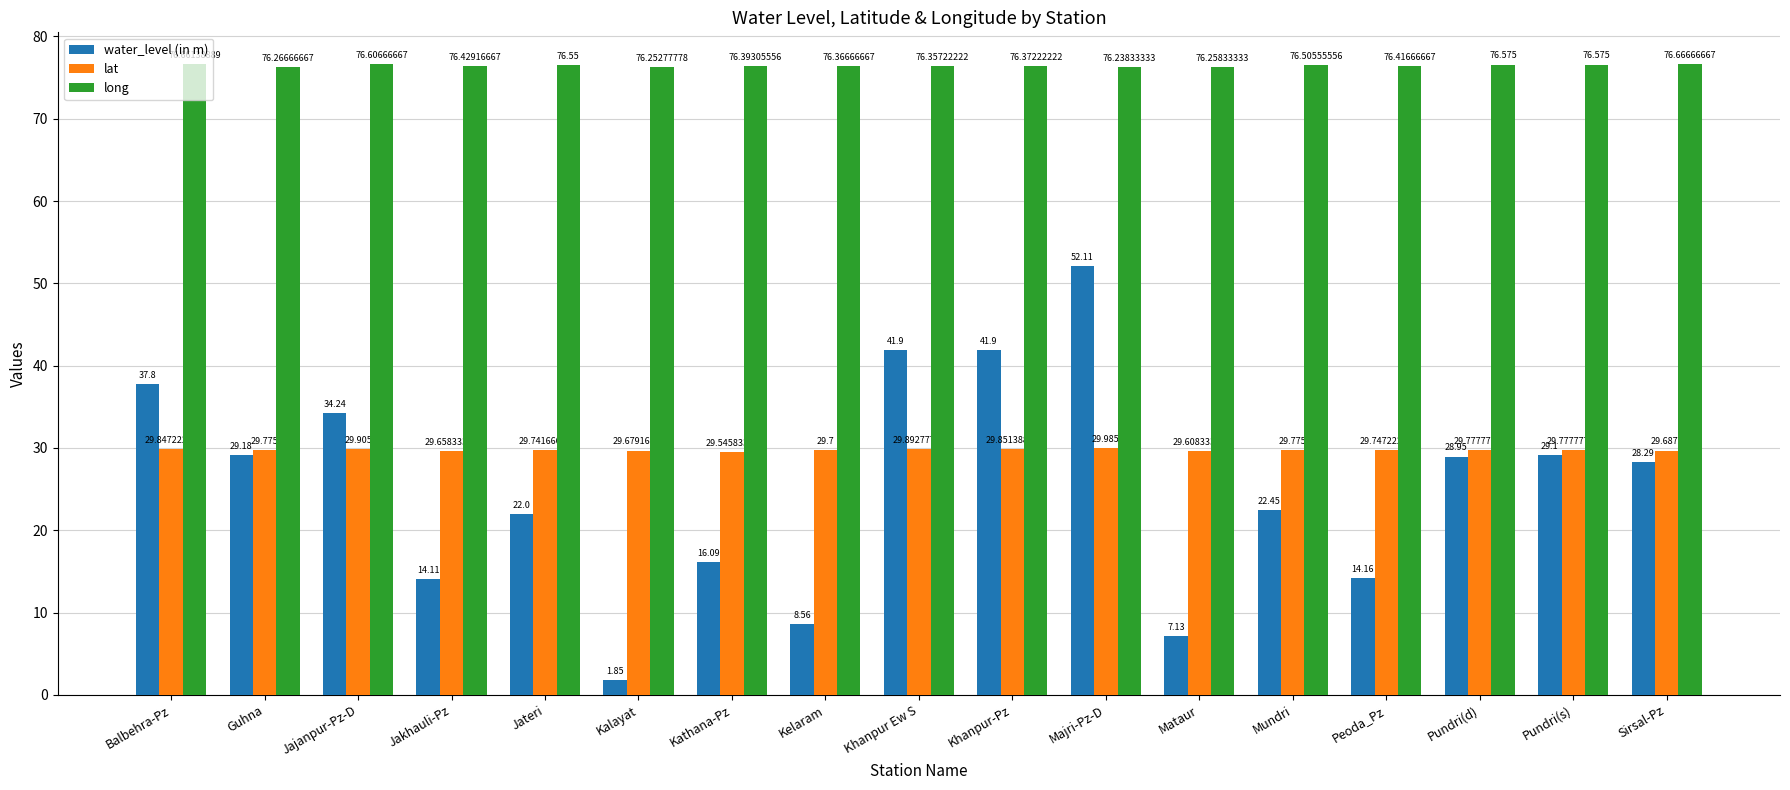

Between Kalayat and Kelaram, which series saw the biggest shift?

water_level (in m)